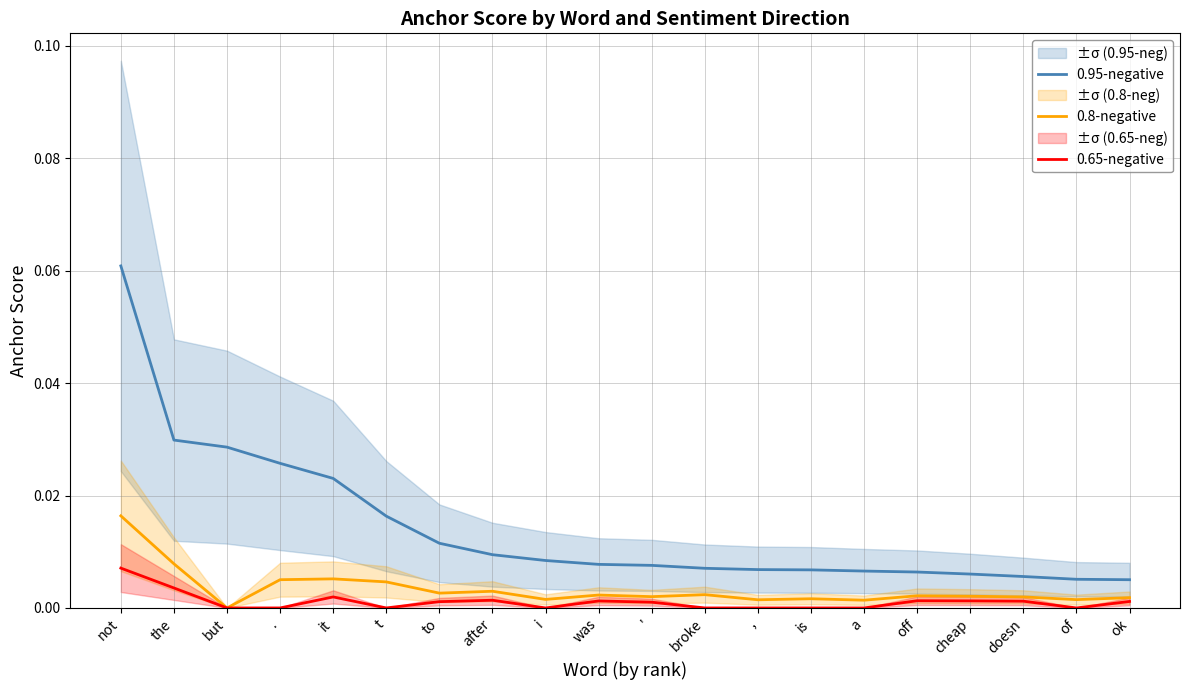

Which series has the largest total across all categories?

0.95-negative